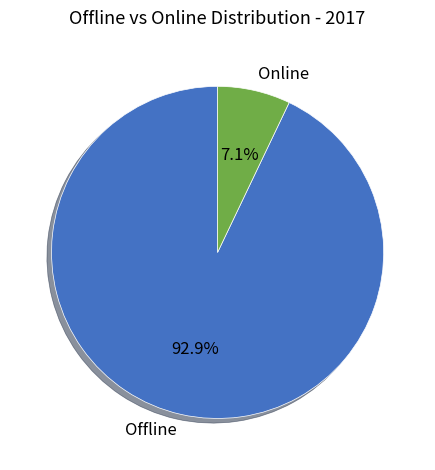

Between Offline and Online, which is larger?

Offline